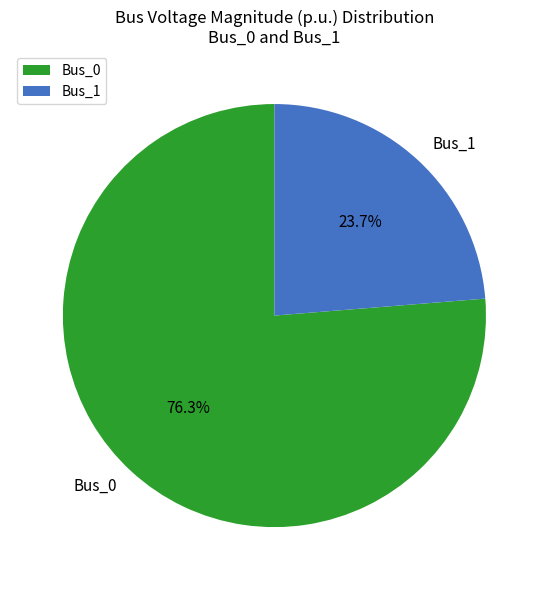

How many slices are in this pie chart?

2